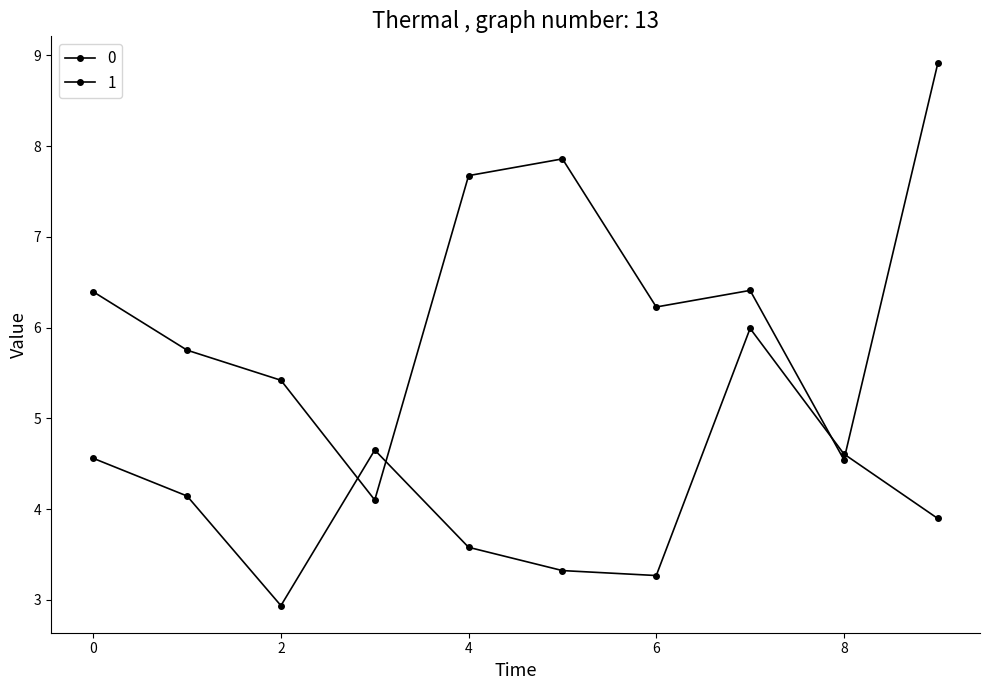

How many data points does each series have?

10